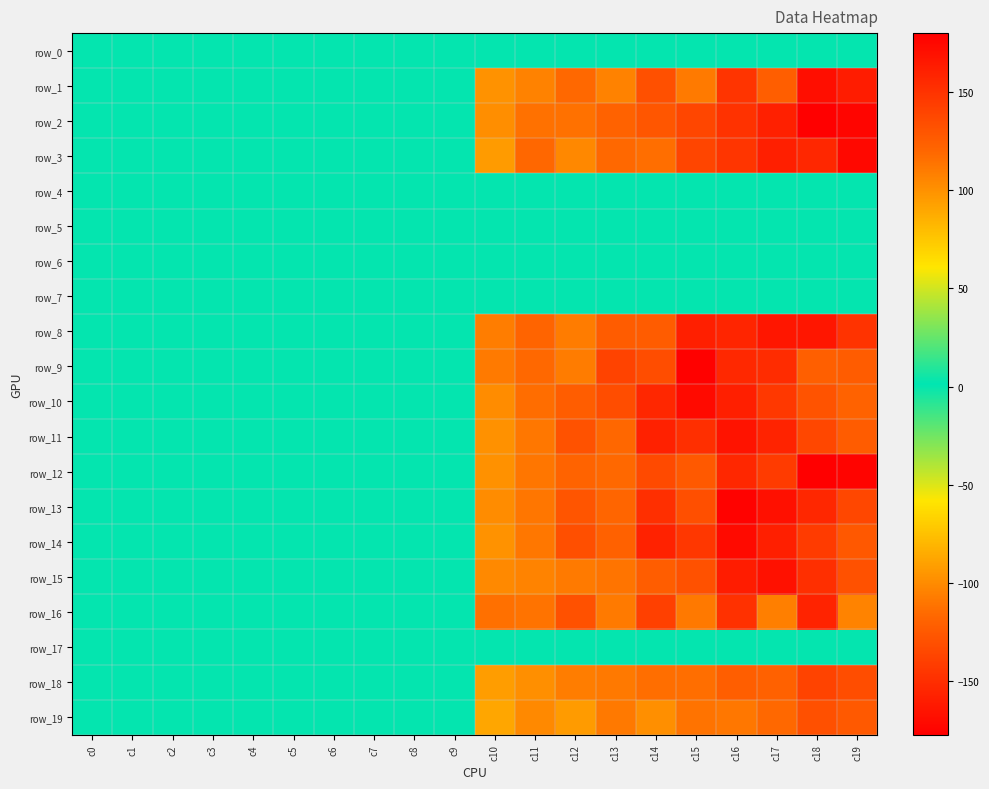

At how many categories does at least one series exceed 151?

4